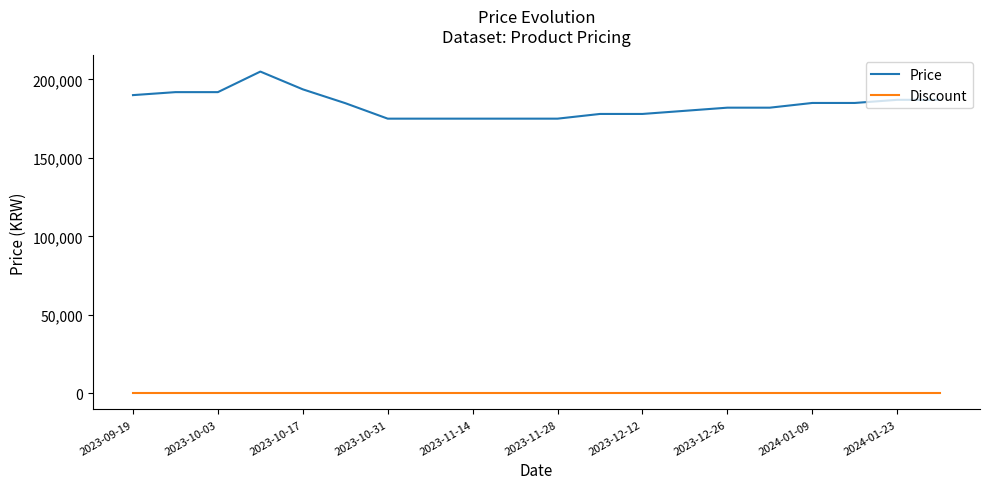

Which series has the largest total across all categories?

Price